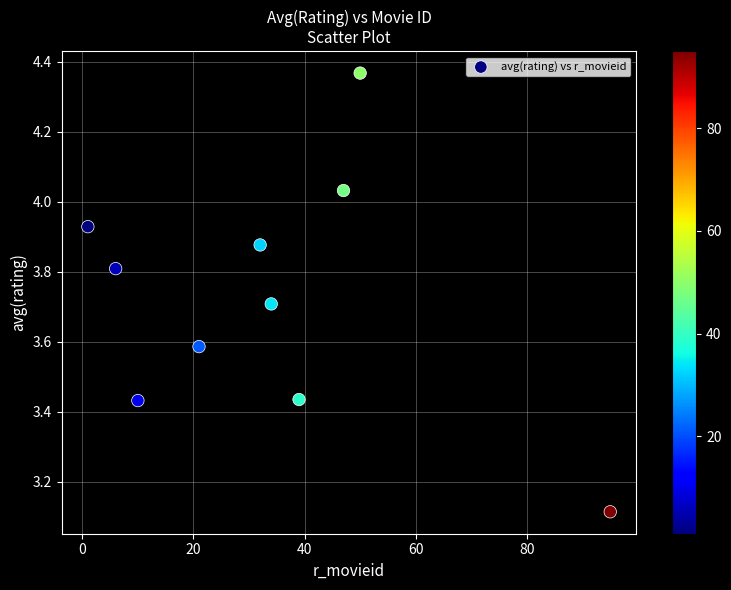

What is the average X value?

33.5